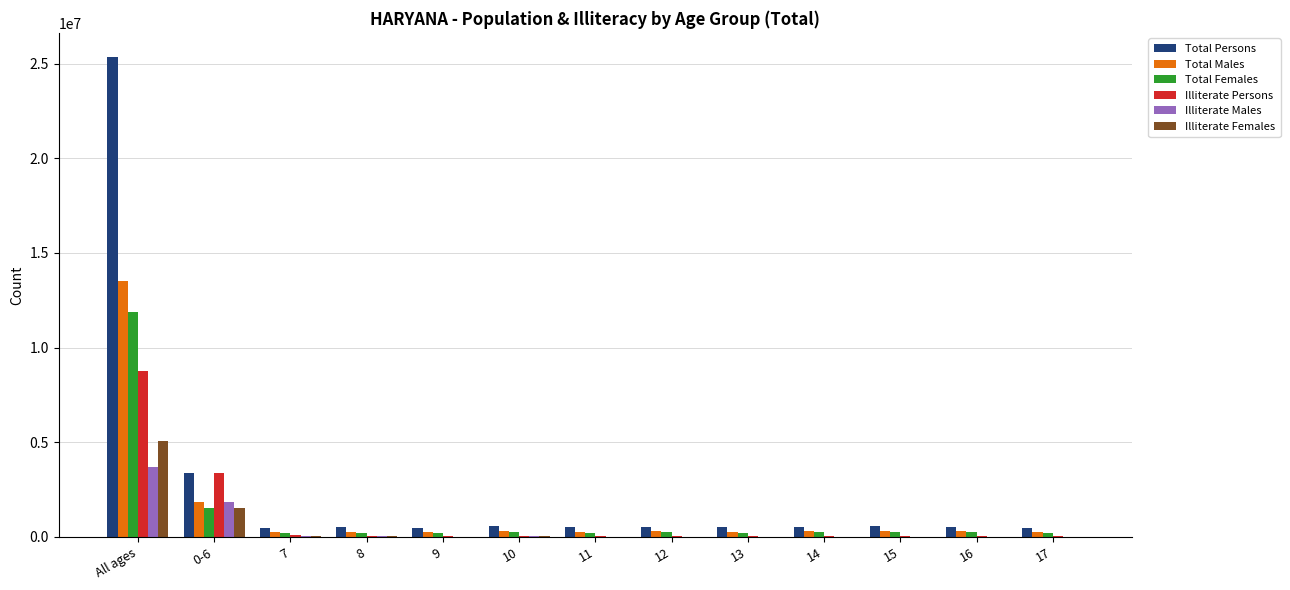

Which series has the largest range (max minus min)?

Total Persons